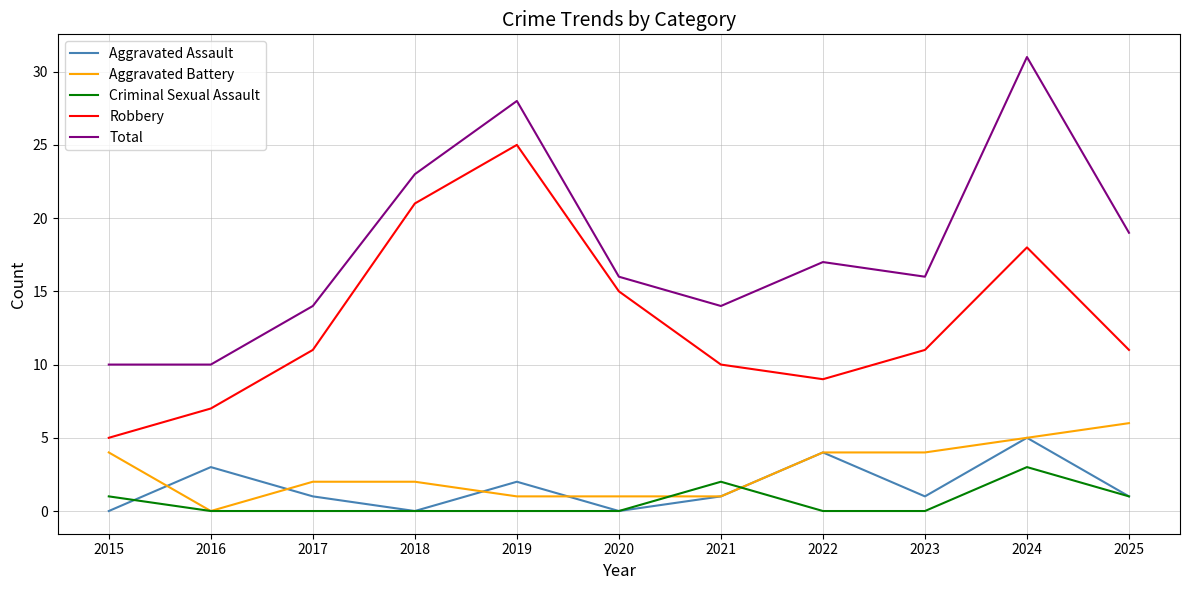

How many lines are shown in the chart?

5